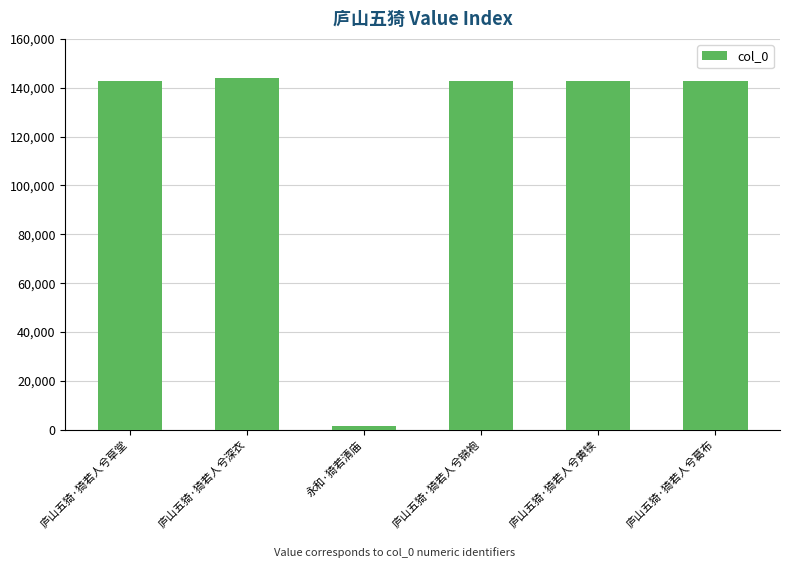

The value at 庐山五猗·猗若人兮黄犊 is 142824. True or false?

True